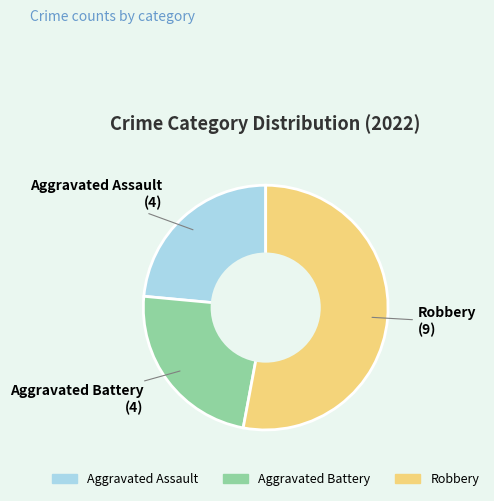

Is there any slice that represents more than half of the pie?

Yes